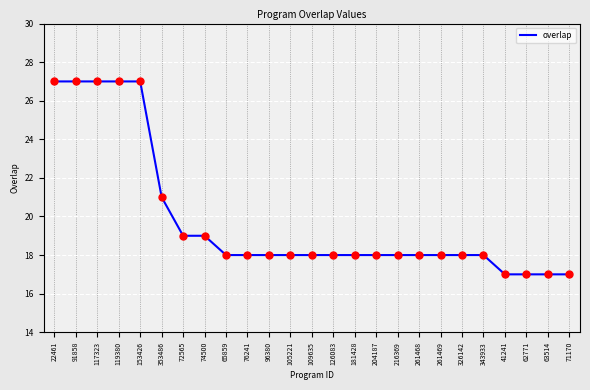

Approximately how many times larger is the value at 326142 compared to 74500?

0.9